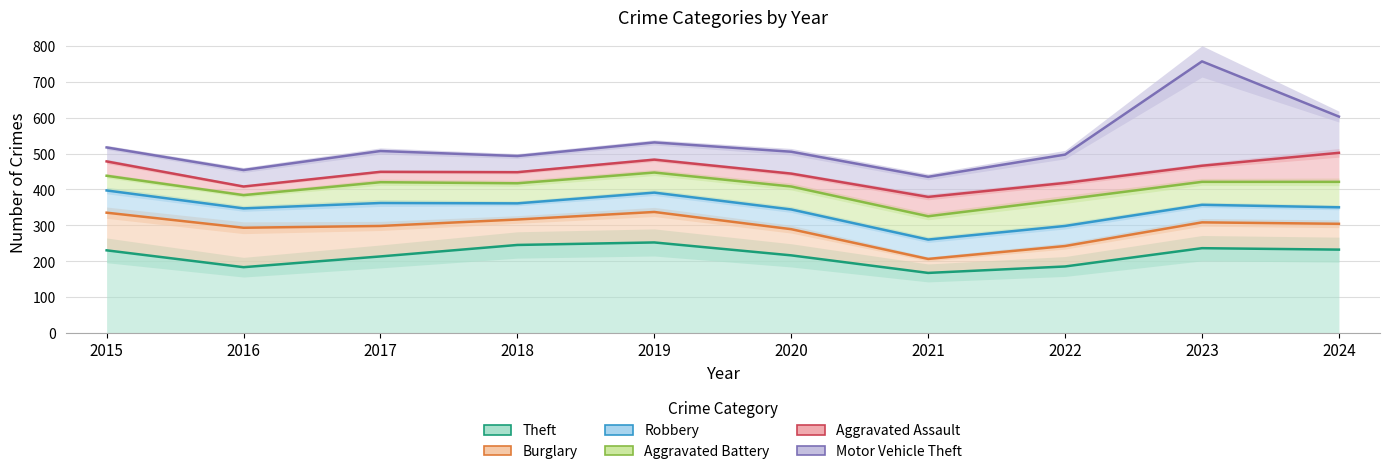

List the labels in order of Motor Vehicle Theft value, largest first.

2023, 2024, 2019, 2015, 2017, 2020, 2022, 2018, 2016, 2021